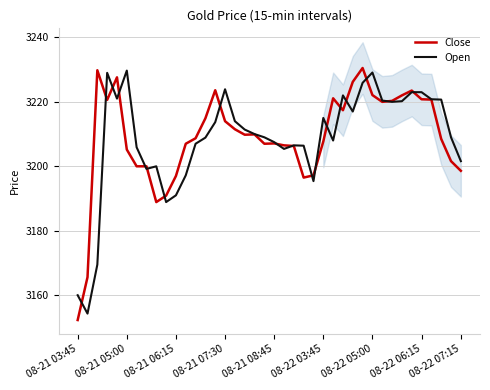

After their last crossing, which series has the higher values: Close or Open?

Open